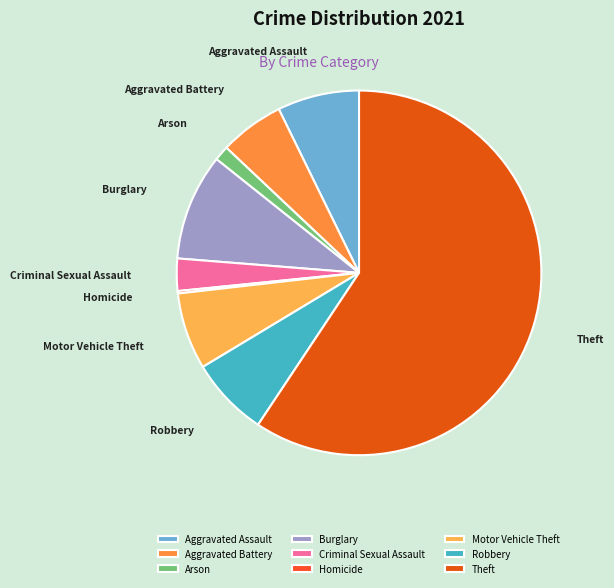

Is it true that Motor Vehicle Theft is 16% of the pie?

False